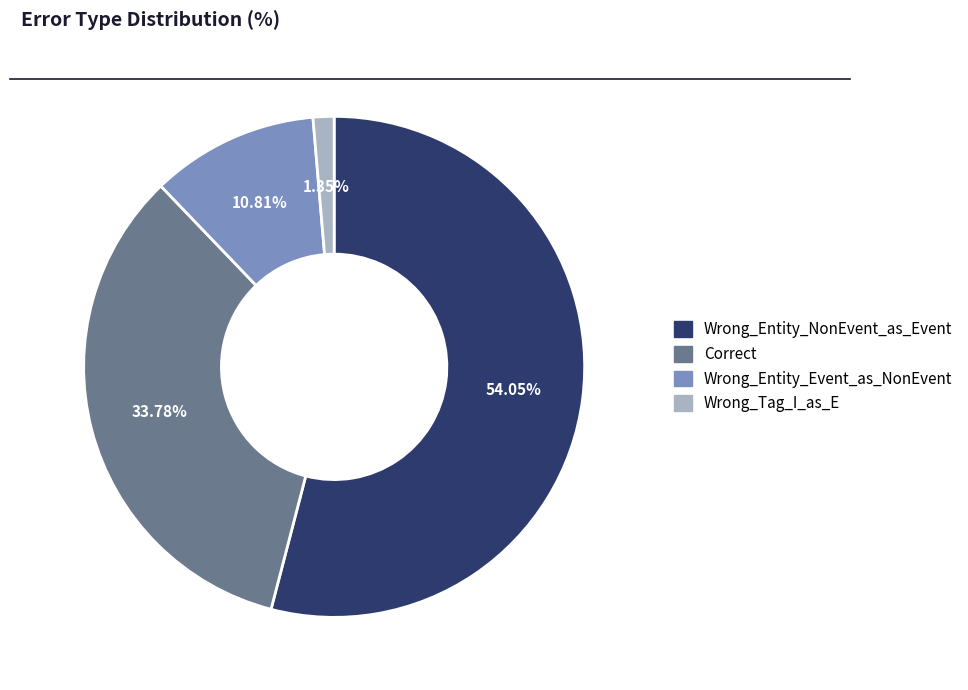

Which category has the smallest portion of the pie?

Wrong_Tag_I_as_E